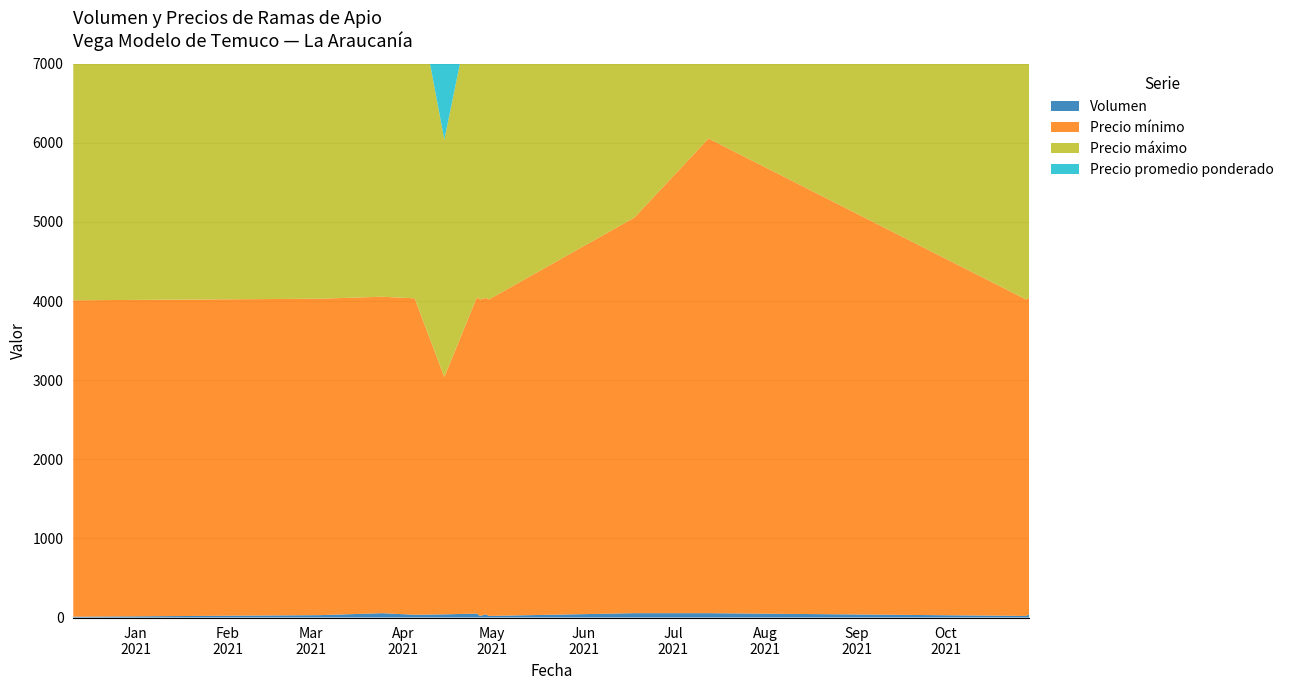

Reading left to right, what are all the values shown in this chart?

Volumen: 2020-12-11=10	2021-03-04=30	2021-03-25=55	2021-04-05=35	2021-04-15=40	2021-04-26=50	2021-04-27=20	2021-04-29=40	2021-04-30=20	2021-06-18=55	2021-07-13=55	2021-10-28=20	2021-10-29=40
Precio mínimo: 2020-12-11=4000	2021-03-04=4000	2021-03-25=4000	2021-04-05=4000	2021-04-15=3000	2021-04-26=4000	2021-04-27=4000	2021-04-29=4000	2021-04-30=4000	2021-06-18=5000	2021-07-13=6000	2021-10-28=4000	2021-10-29=4000
Precio máximo: 2020-12-11=4000	2021-03-04=4000	2021-03-25=4000	2021-04-05=4000	2021-04-15=3000	2021-04-26=4000	2021-04-27=4000	2021-04-29=4000	2021-04-30=4000	2021-06-18=5000	2021-07-13=6000	2021-10-28=4000	2021-10-29=4000
Precio promedio ponderado: 2020-12-11=4000	2021-03-04=4000	2021-03-25=4000	2021-04-05=4000	2021-04-15=3000	2021-04-26=4000	2021-04-27=4000	2021-04-29=4000	2021-04-30=4000	2021-06-18=5000	2021-07-13=6000	2021-10-28=4000	2021-10-29=4000